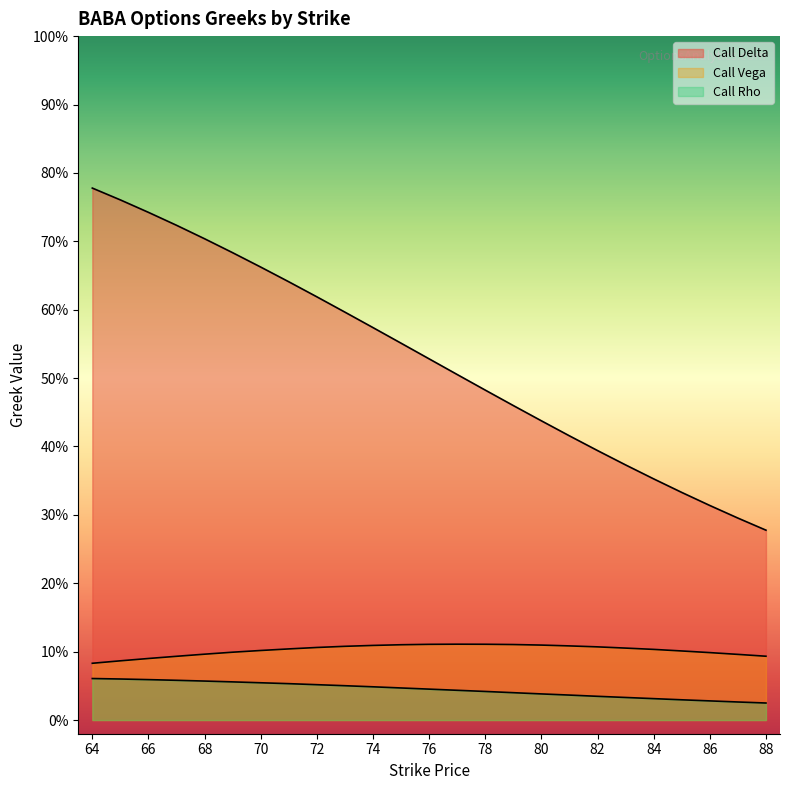

What is the difference between the highest and lowest values at 78?

0.4